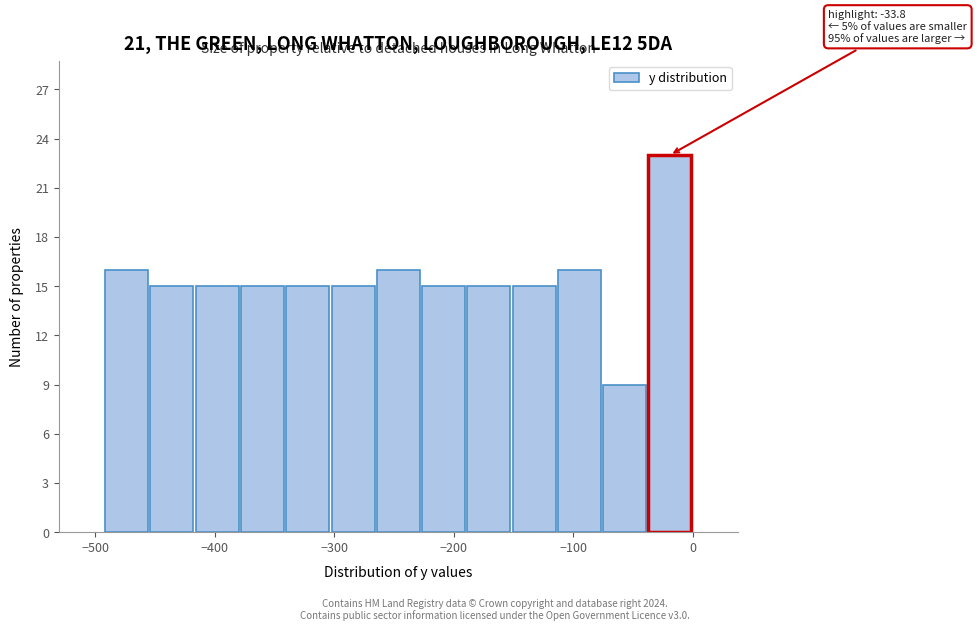

Around what value on the x-axis is the tallest bar? Give the approximate position of its centre, as read against the axis.

-20